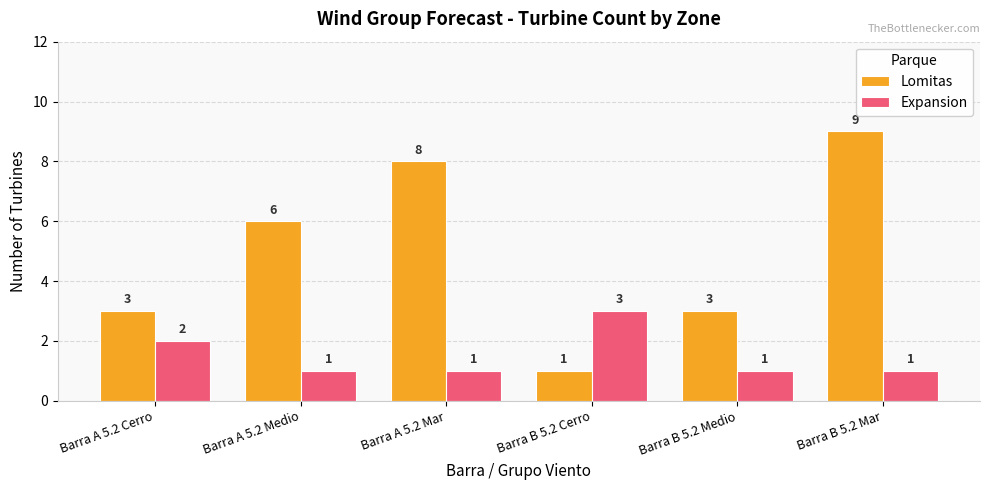

Read the Expansion value at Barra A 5.2 Cerro.

2